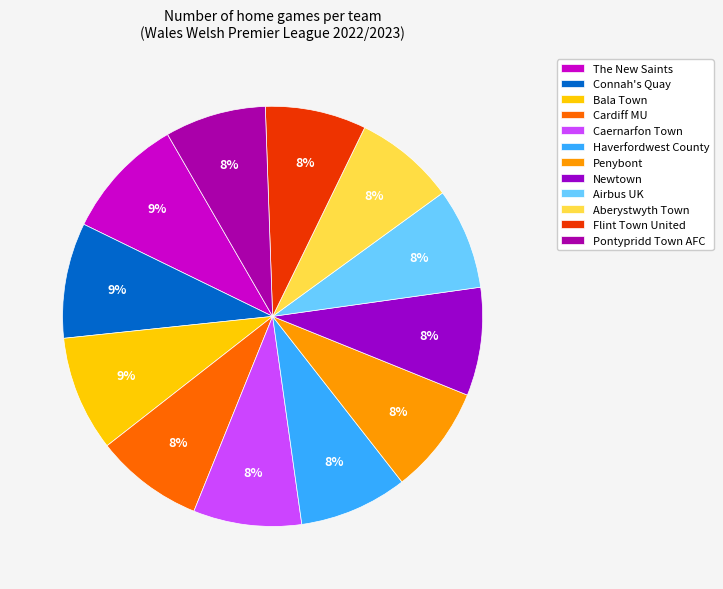

To the nearest percent, what is the average slice percentage?

8%